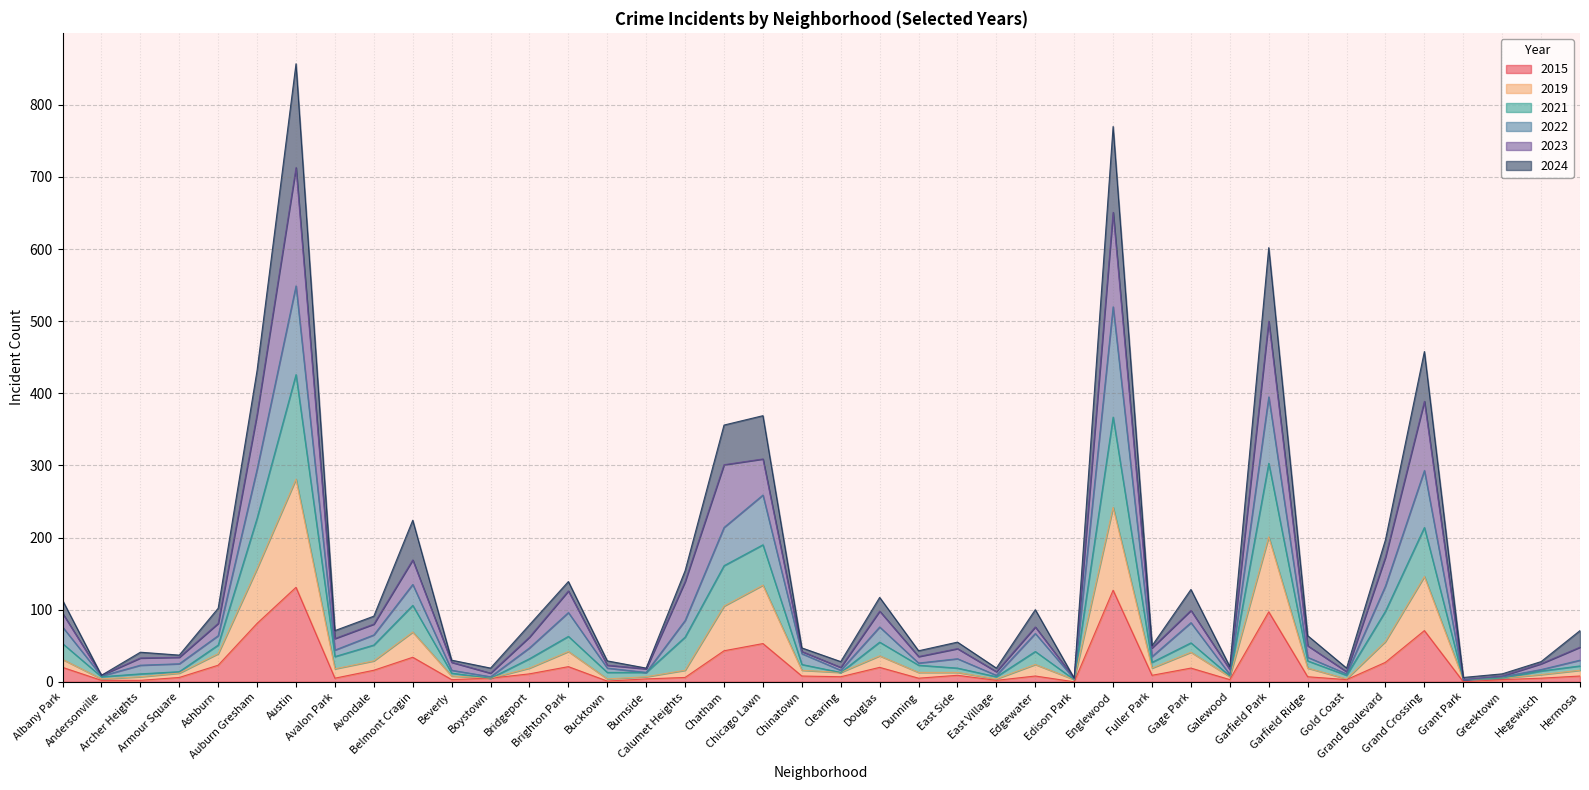

What is the highest value of the 2015 series?

131